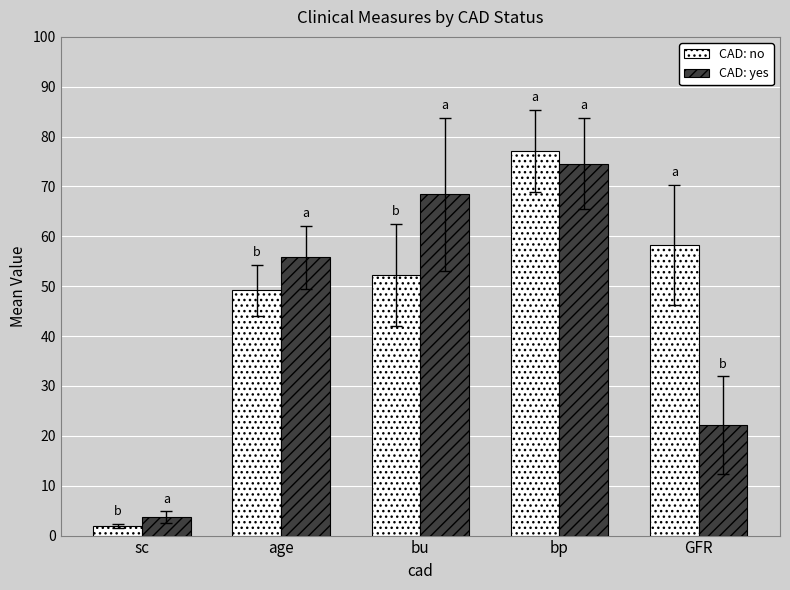

What is the label of the 2nd bar from the left?

age